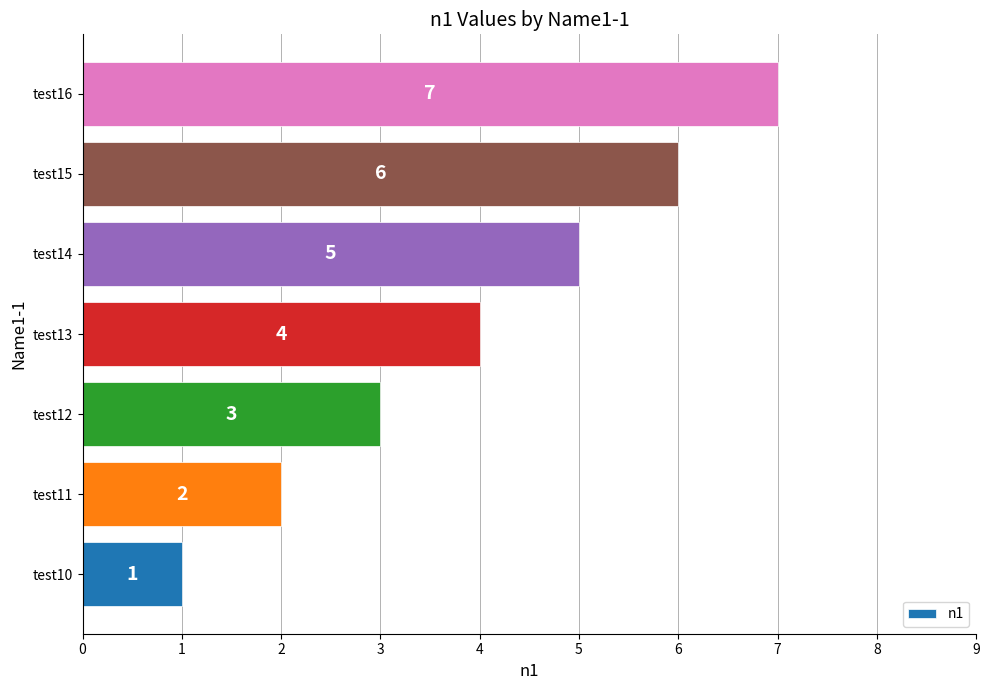

Is it true that the value at test15 is 10?

False